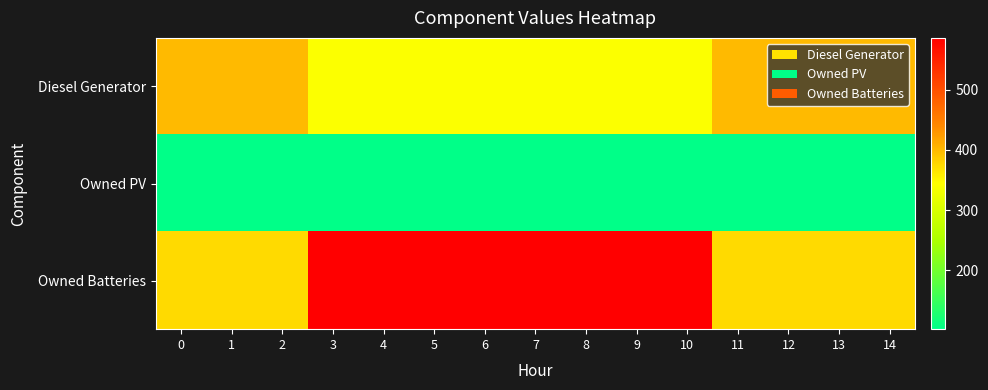

Reading right to left, what are all the values shown in this chart?

Diesel Generator: 14=400	13=400	12=400	11=400	10=341	9=341	8=341	7=341	6=341	5=341	4=341	3=341	2=400	1=400	0=400
Owned PV: 14=102	13=102	12=102	11=102	10=102	9=102	8=102	7=102	6=102	5=102	4=102	3=102	2=102	1=102	0=102
Owned Batteries: 14=374	13=374	12=374	11=374	10=586	9=586	8=586	7=586	6=586	5=586	4=586	3=586	2=374	1=374	0=374